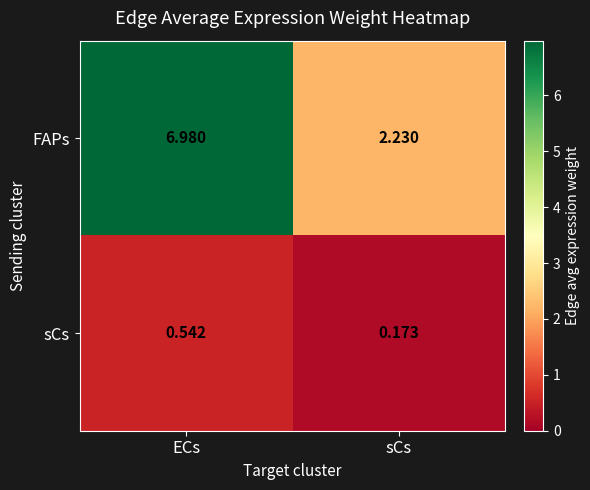

Rank the series at ECs from lowest to highest value.

sCs, FAPs